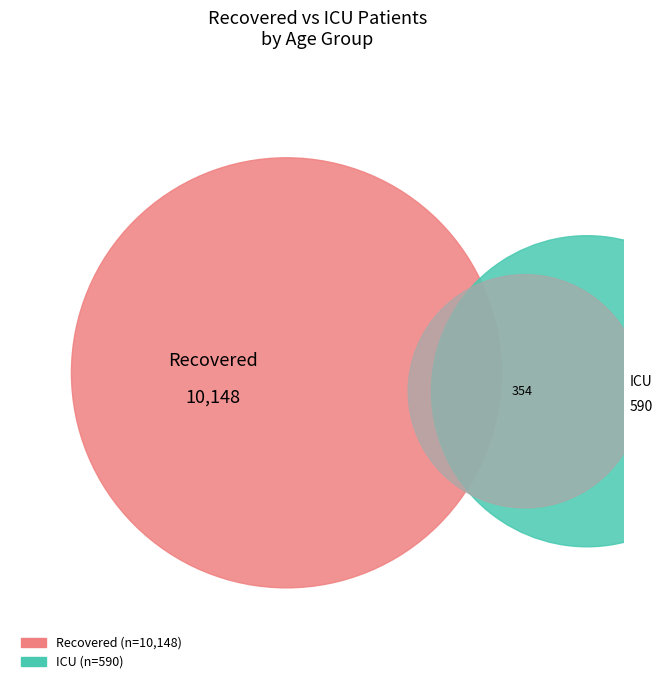

Is there any slice that represents more than half of the pie?

No